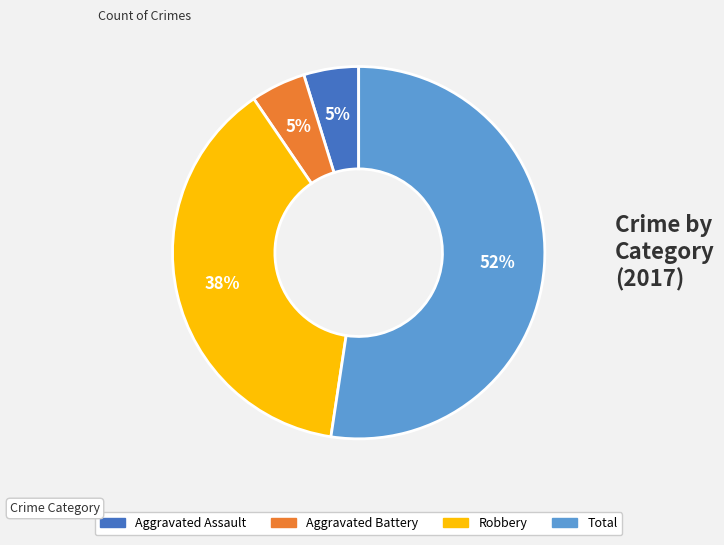

Which has a higher value, Aggravated Assault or Robbery?

Robbery